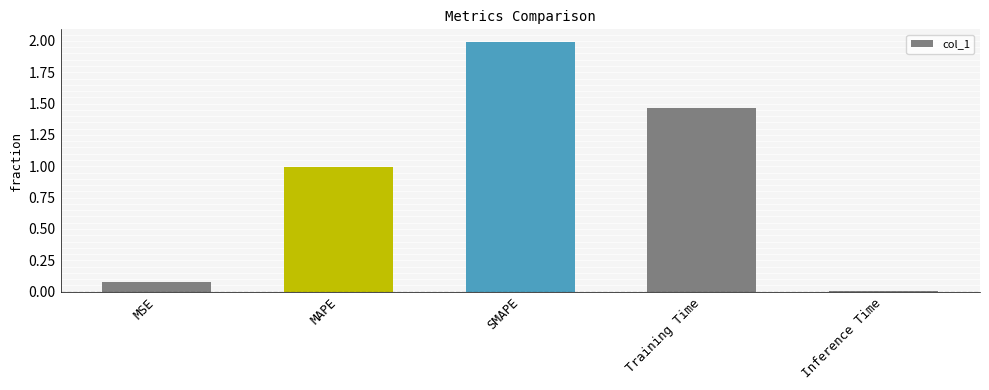

What is the value of the 3rd bar from the left?

2.0